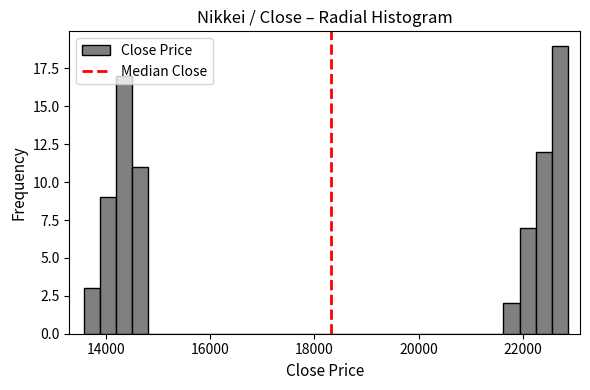

Read against the x-axis, roughly where is the centre of the tallest bar?

22800